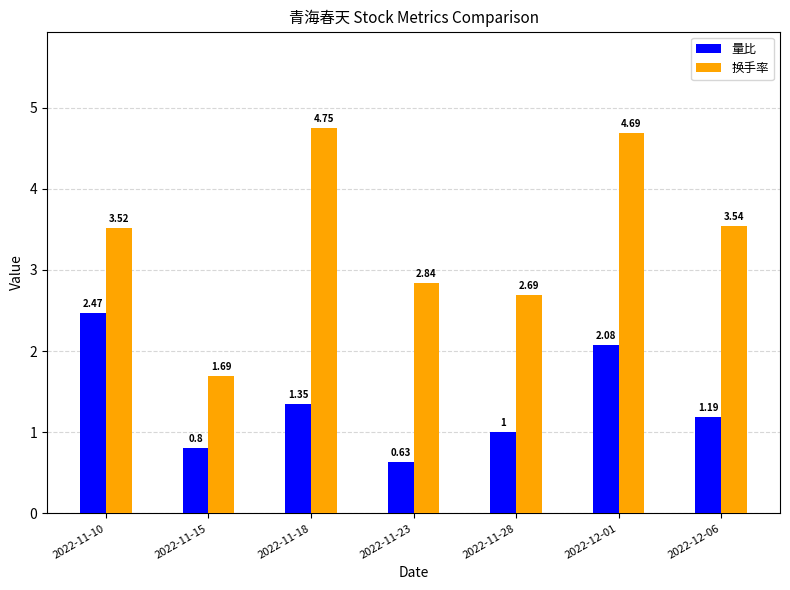

List the labels in order of 量比 value, smallest first.

2022-11-23, 2022-11-15, 2022-11-28, 2022-12-06, 2022-11-18, 2022-12-01, 2022-11-10